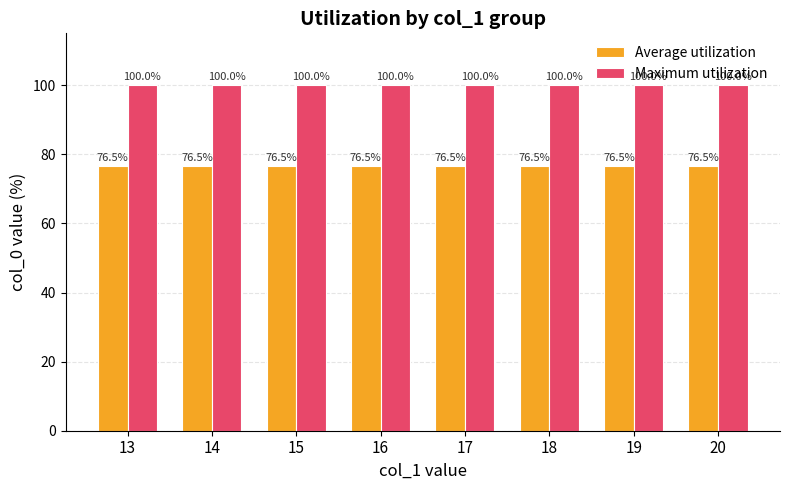

At how many categories does at least one series exceed 87?

8